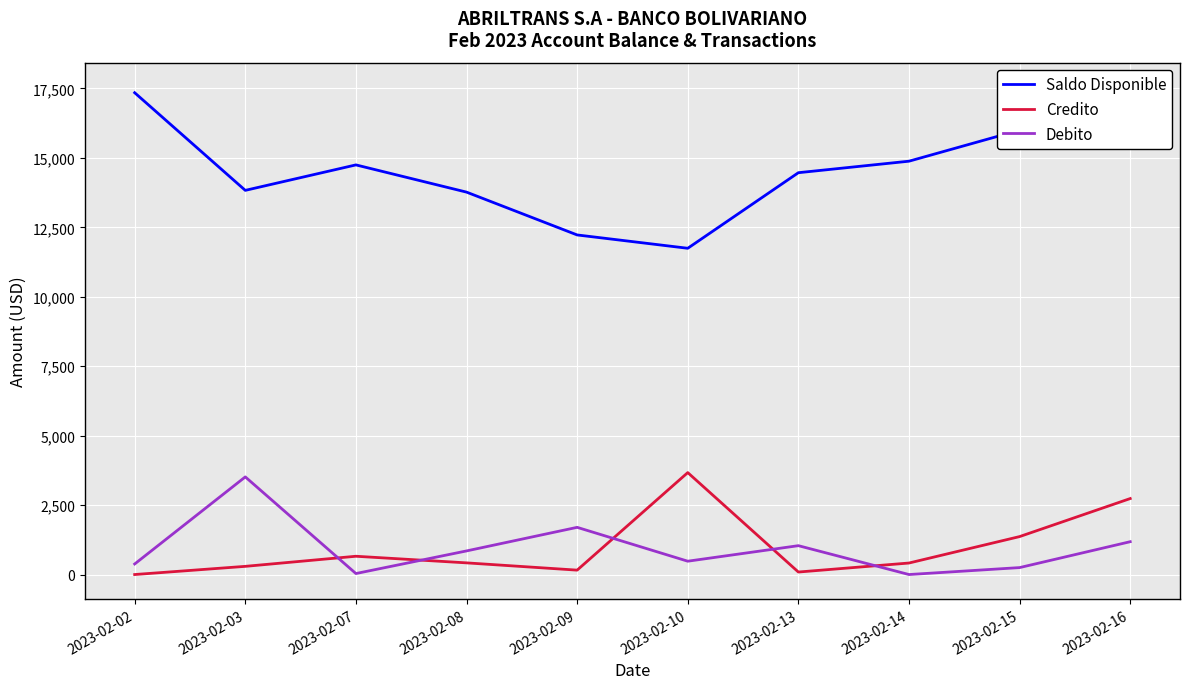

What is the value of the Saldo Disponible point at the 7th from the left?

14466.3